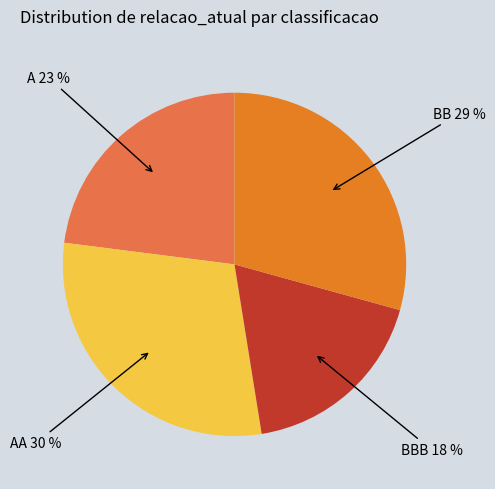

Do BBB and A together represent more than half of the pie?

No